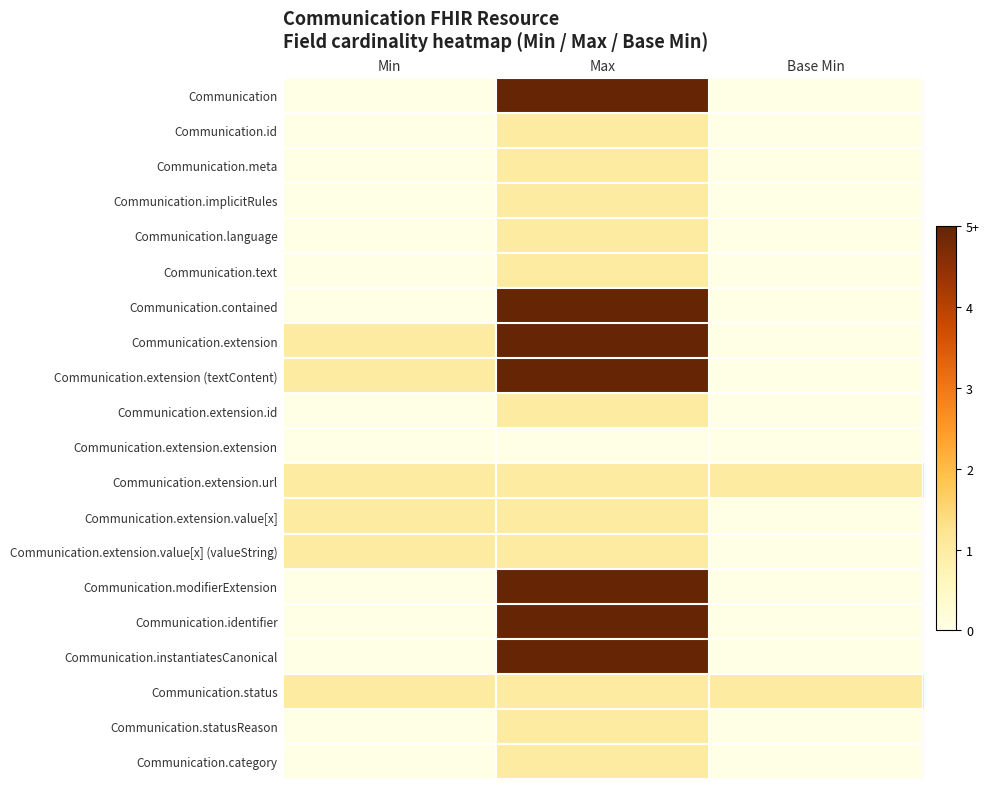

At which category is the sum across all series the highest?

Max